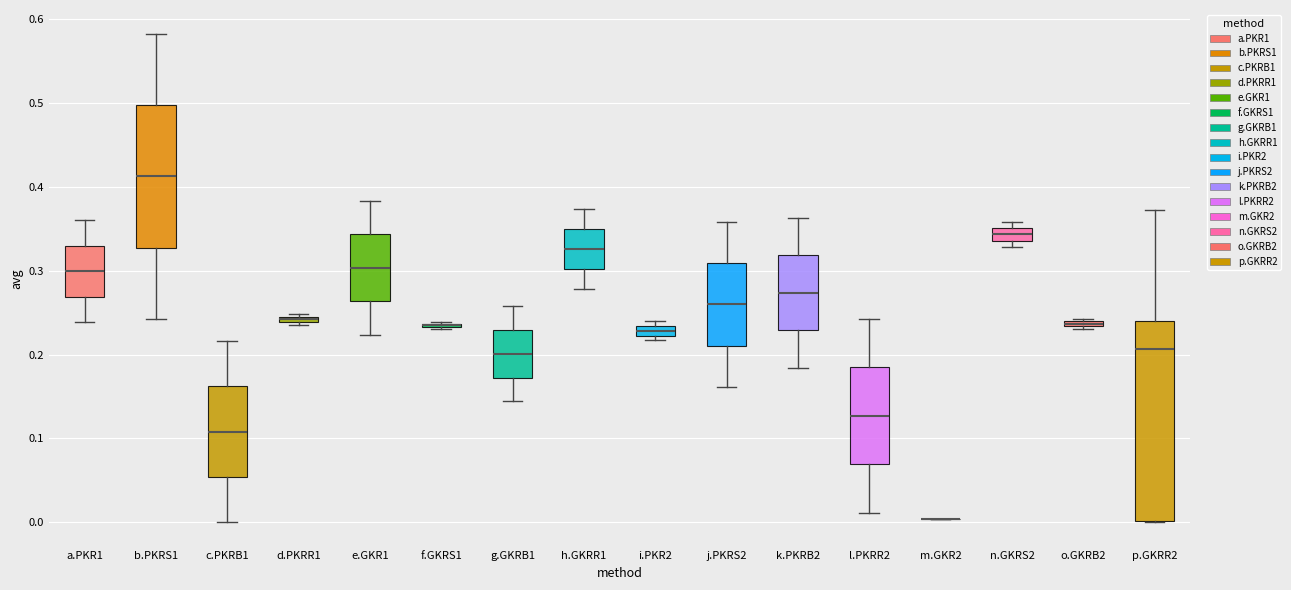

Where is the lower edge of the box for f.GKRS1 on the y-axis? The values are not printed on the chart, so give them approximately, as read against the axis.

0.23